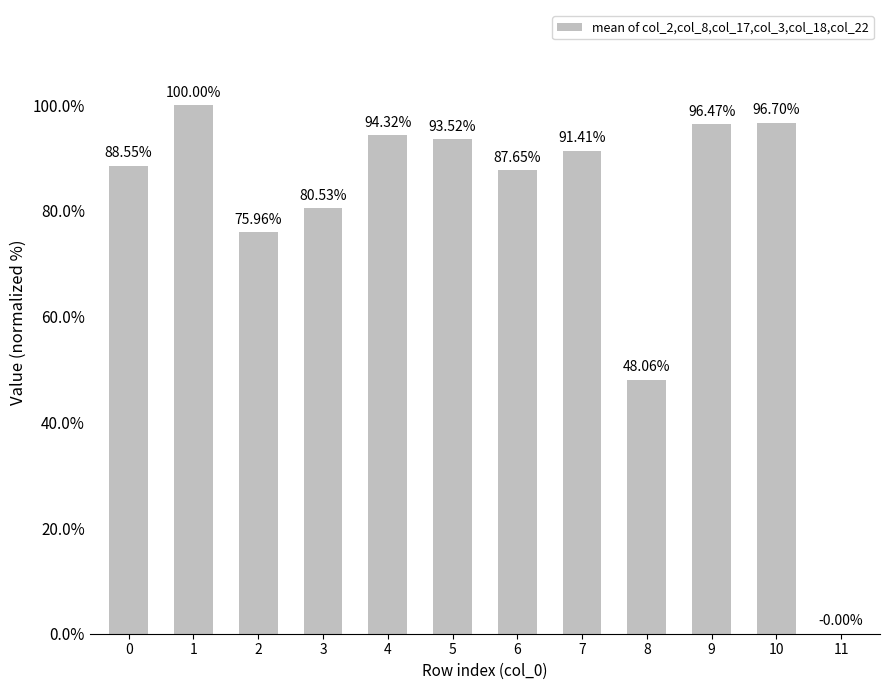

Are the bars grouped side by side (vs. stacked)?

No